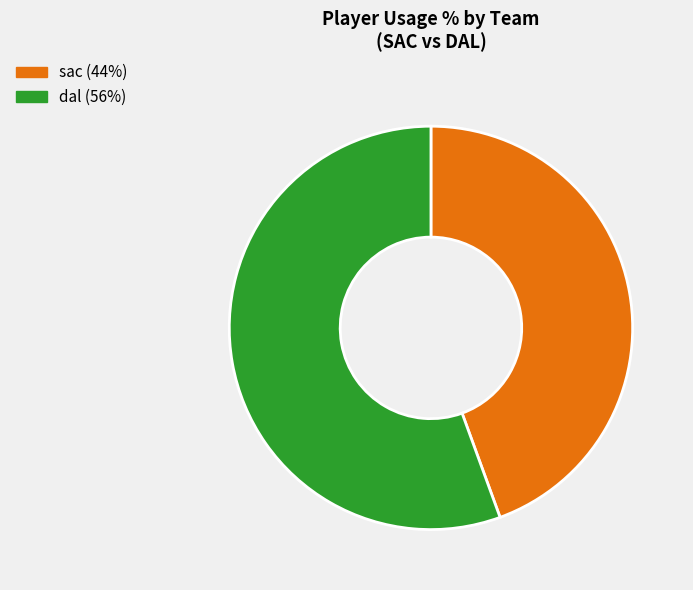

Does any single category account for the majority?

Yes